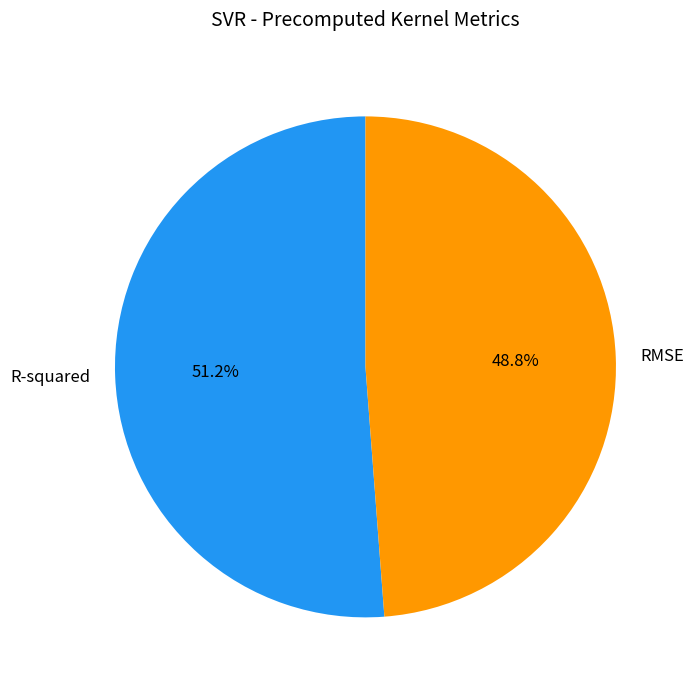

Which category accounts for the majority?

R-squared